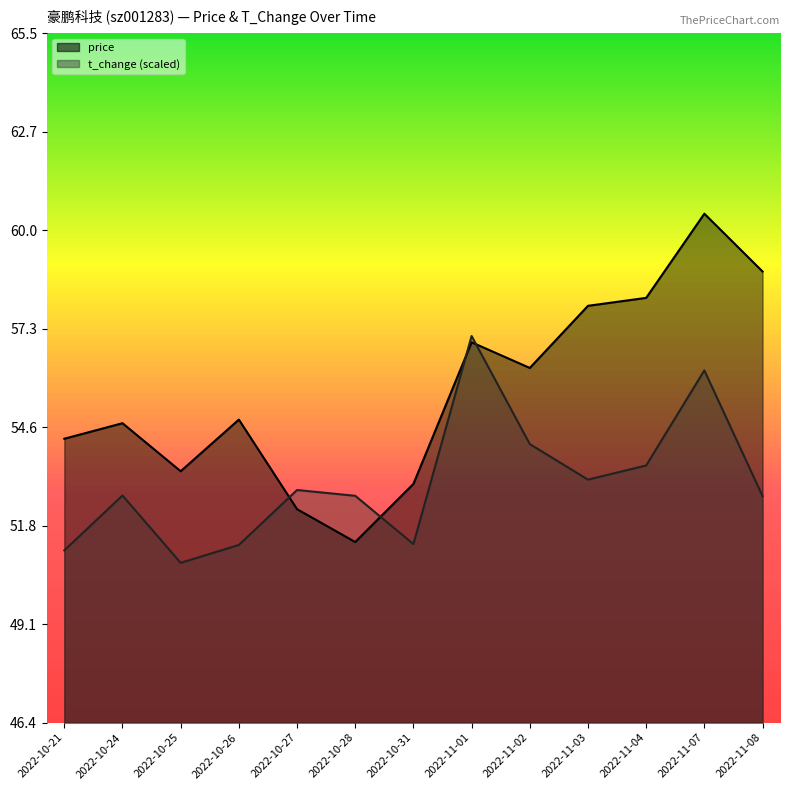

Which series has the largest total across all categories?

price